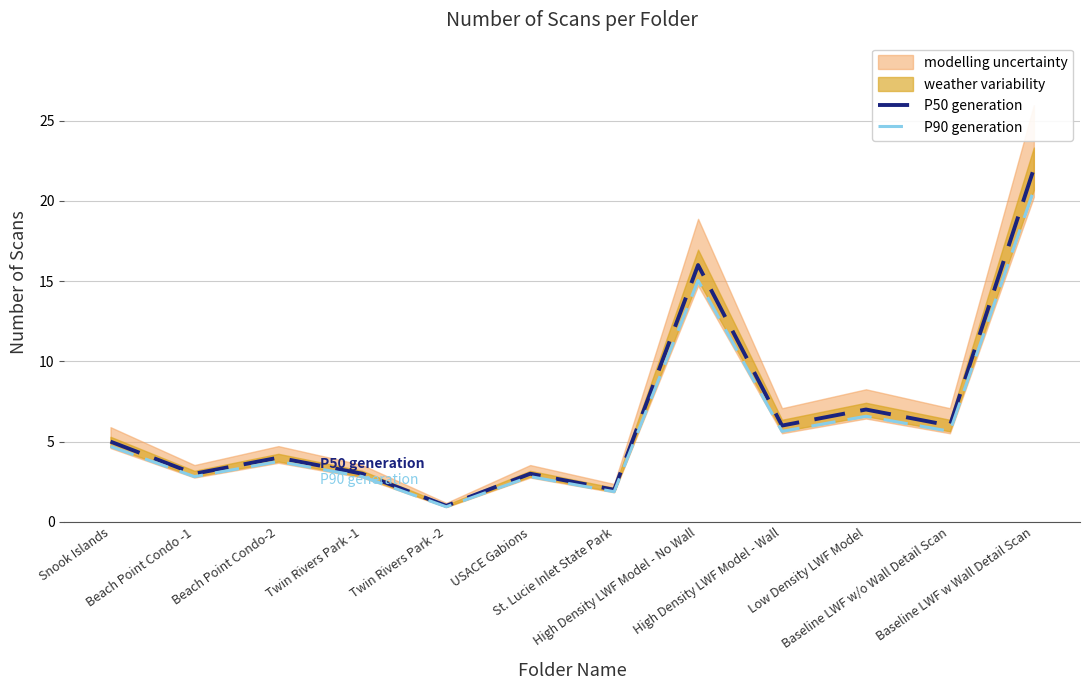

Which category has the highest value across all series?

Baseline LWF w Wall Detail Scan